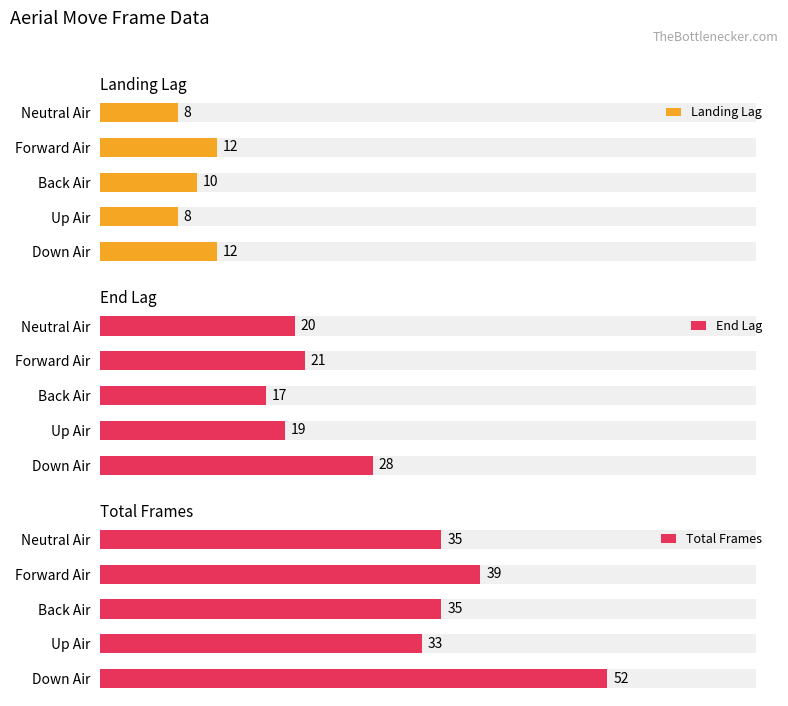

What is the average value of the Total Frames series?

39